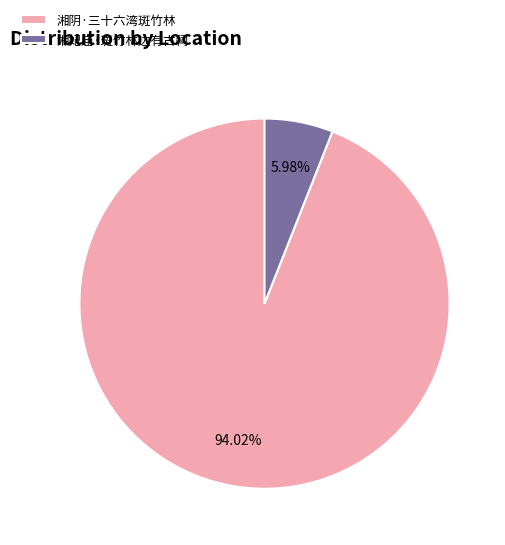

Rank the categories by value from highest to lowest.

湘阴·三十六湾斑竹林, 湘妃庙·斑竹林边有古祠